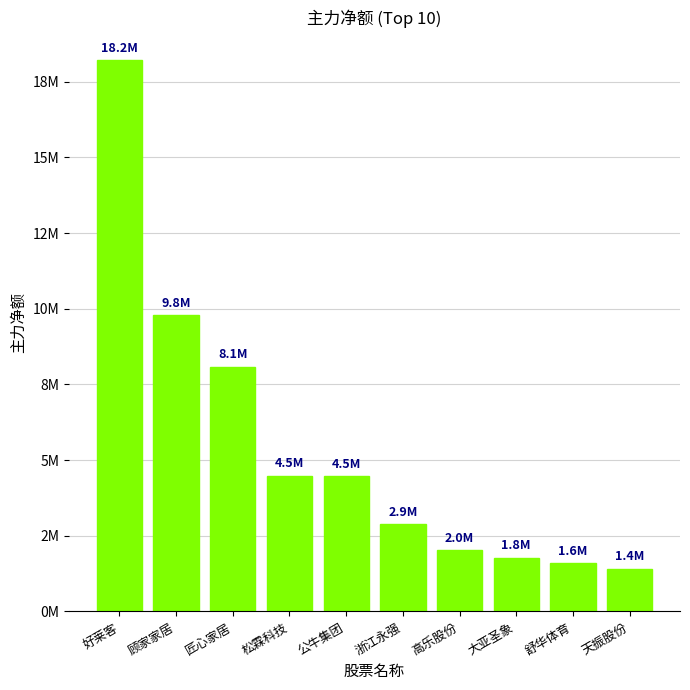

Are the bars horizontal?

No